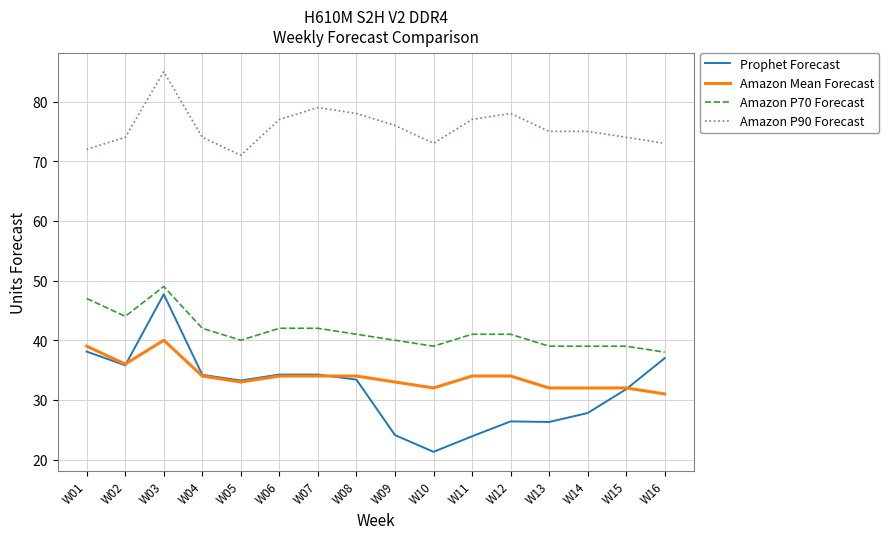

True or false: Prophet Forecast and Amazon P90 Forecast cross at least once.

False